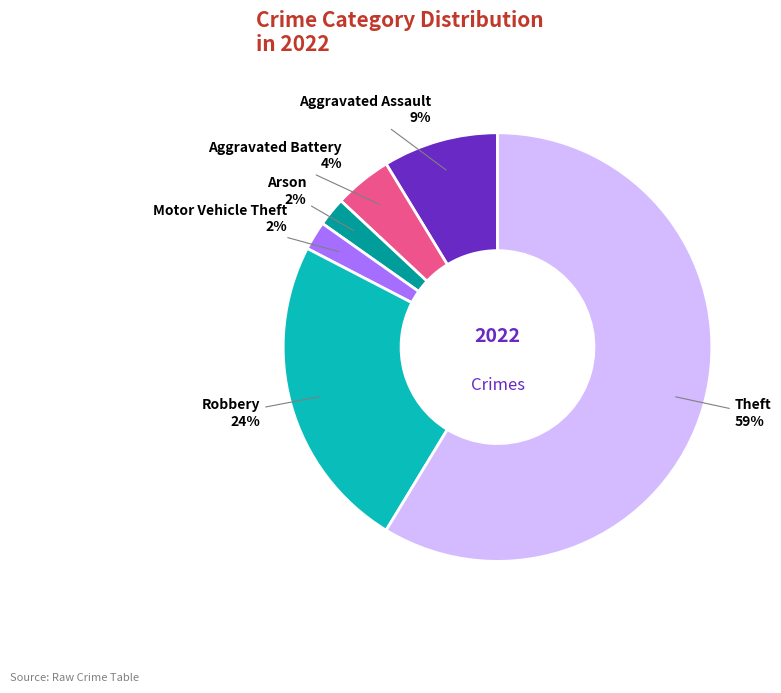

Count the number of slices in the pie.

6